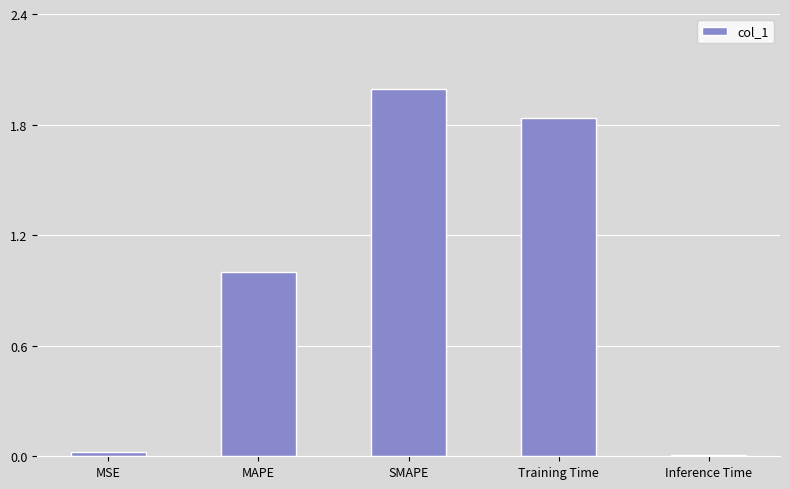

The chart shows a value of 0.0 at Inference Time. True or false?

True